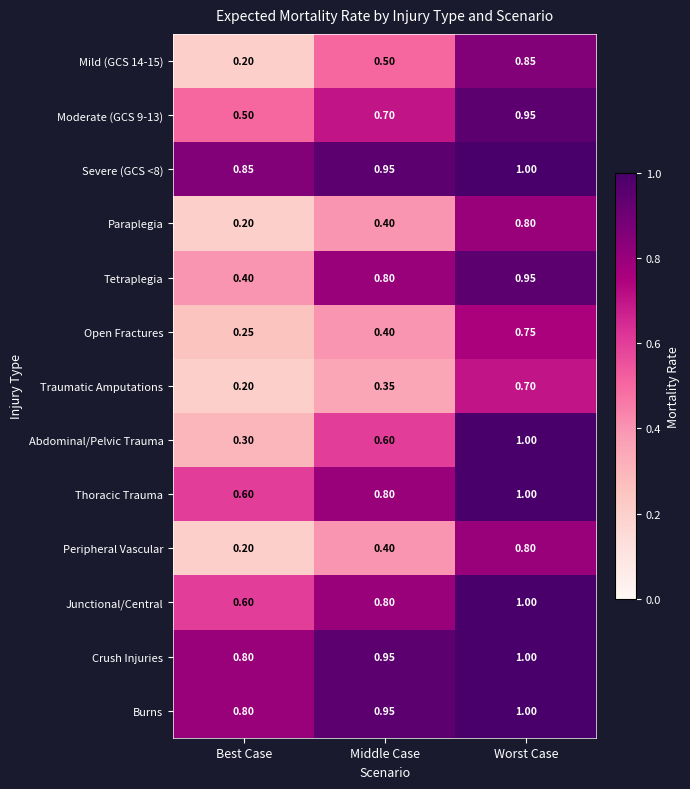

Count the number of data series in this chart.

13